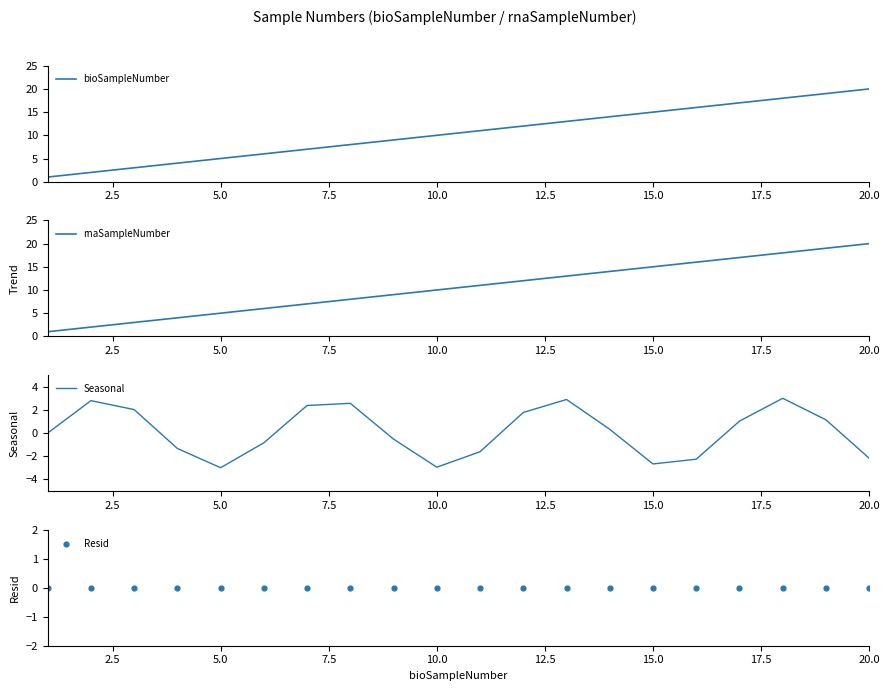

Which series has the largest total across all categories?

bioSampleNumber